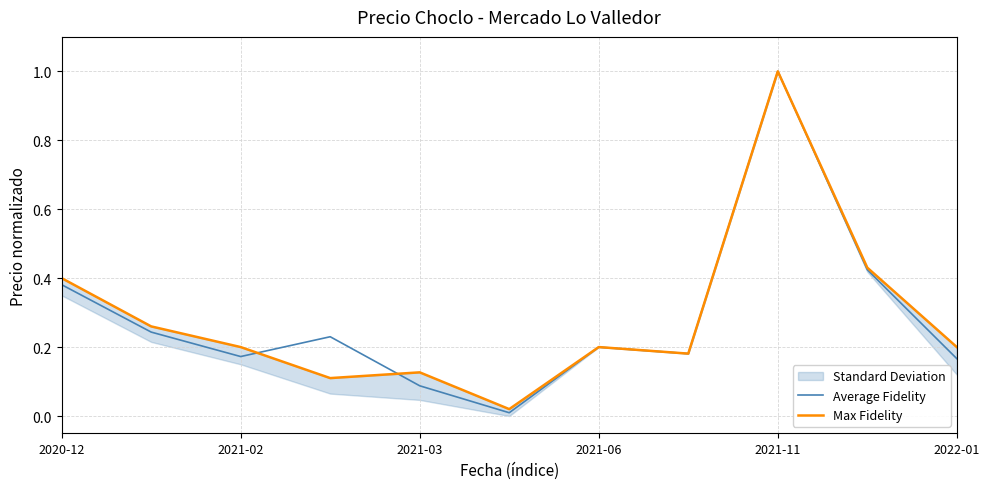

After their last crossing, which series has the higher values: Max Fidelity or Average Fidelity?

Max Fidelity